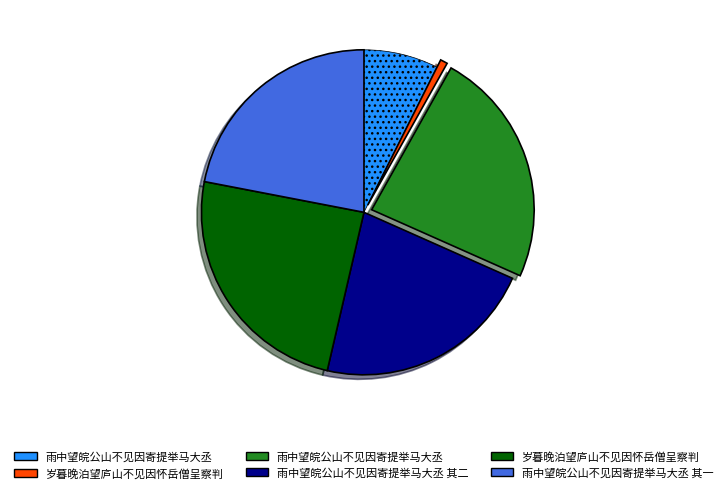

Is there any slice that represents more than half of the pie?

No